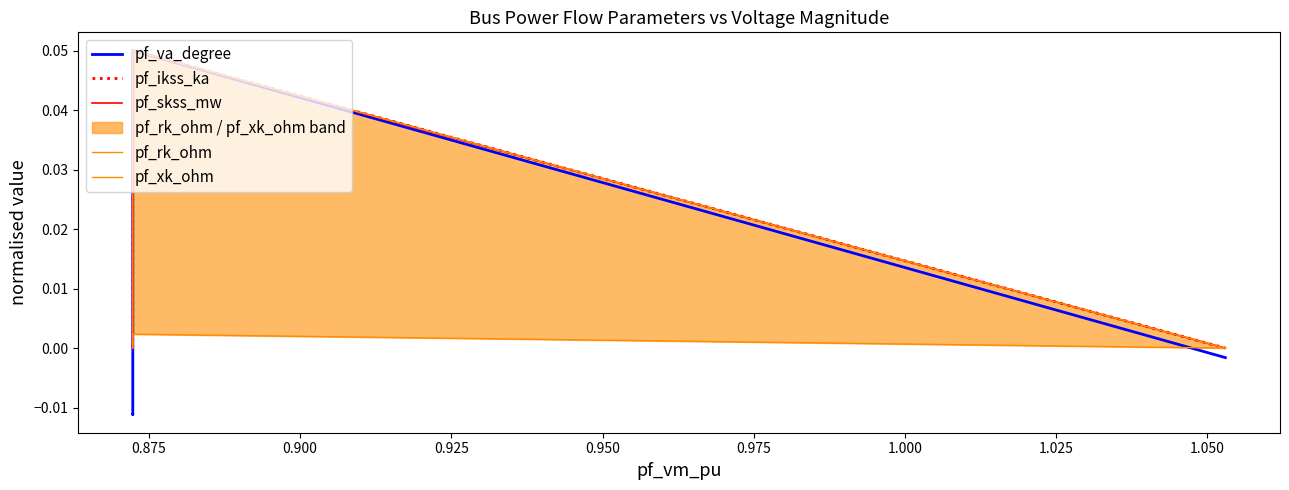

Is it true that pf_ikss_ka equals 0.0 at 0.950?

True